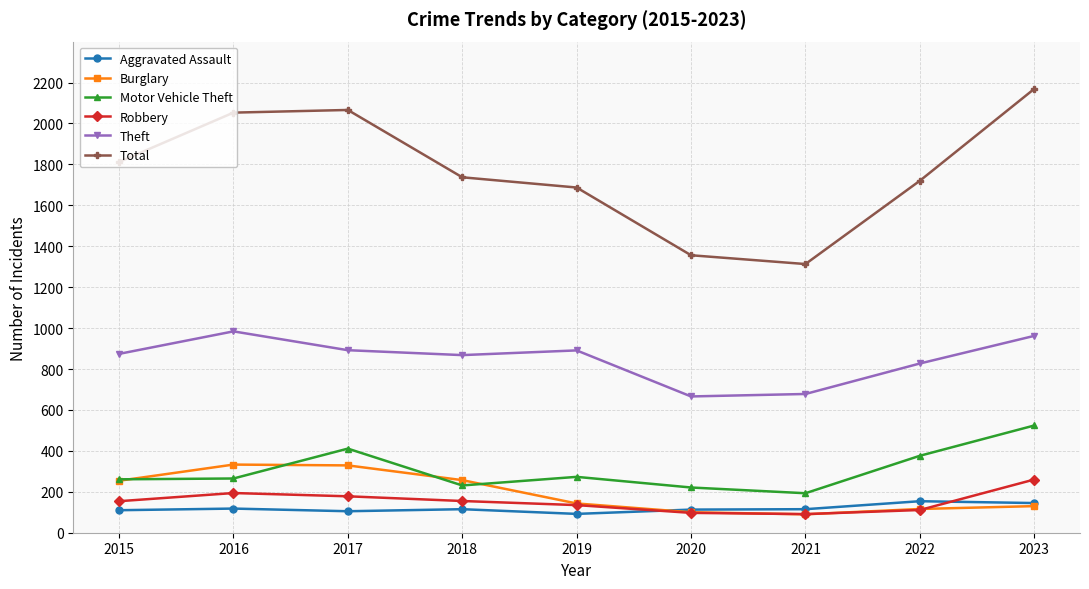

Which series has the largest range (max minus min)?

Total